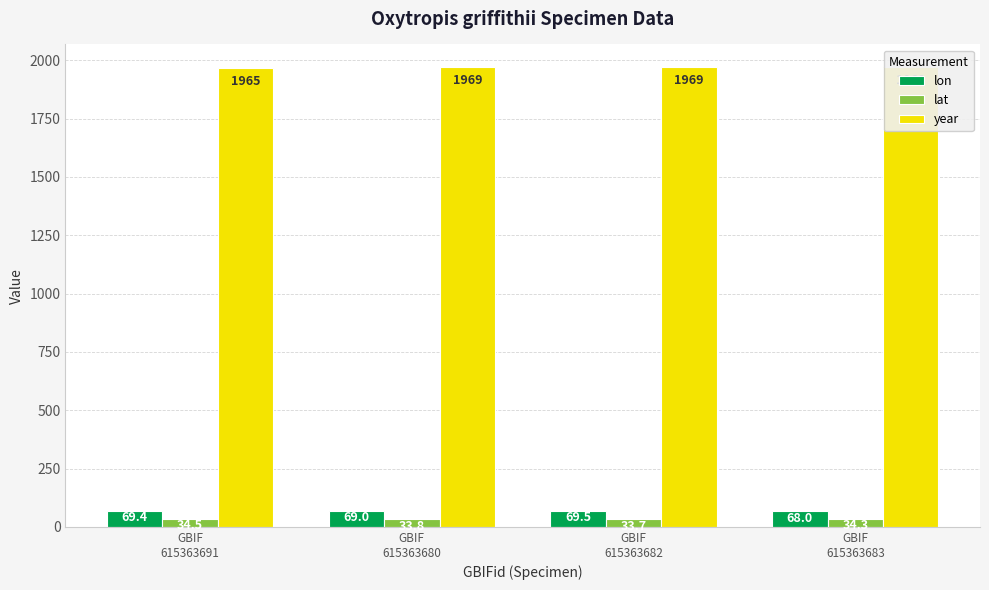

How many bars are there in each group?

3